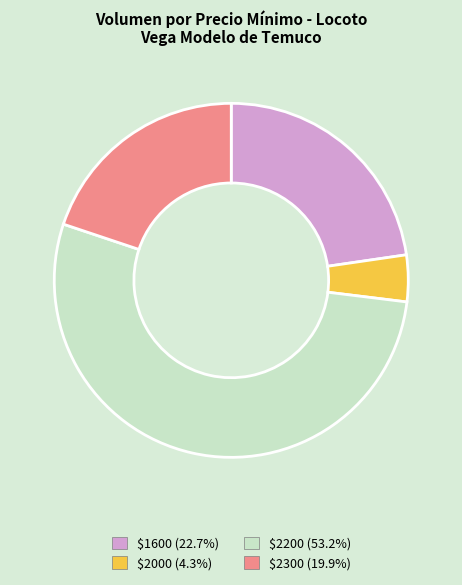

Does $2000 (4.3%) account for over 50% of the chart?

No